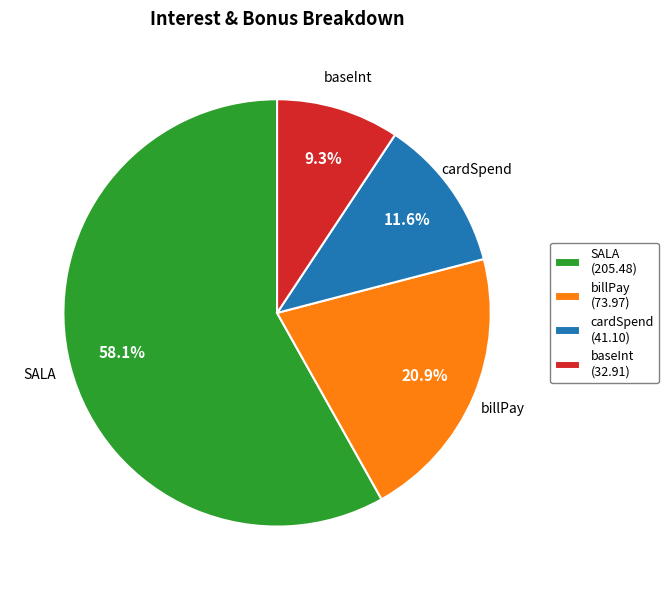

Count the number of slices in the pie.

4